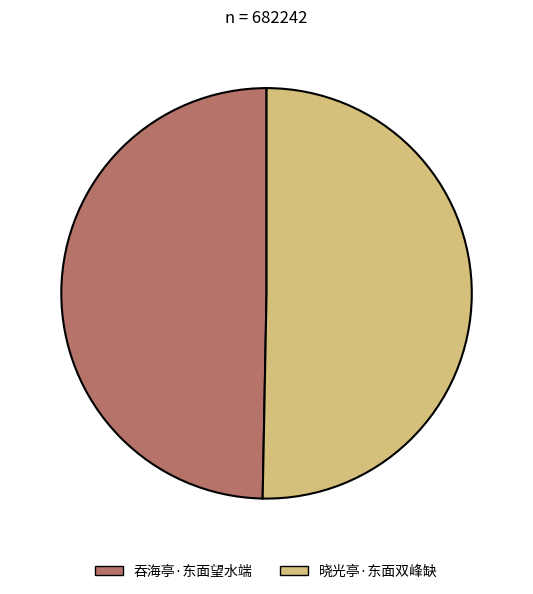

Which category has the smallest portion of the pie?

吞海亭·东面望水端